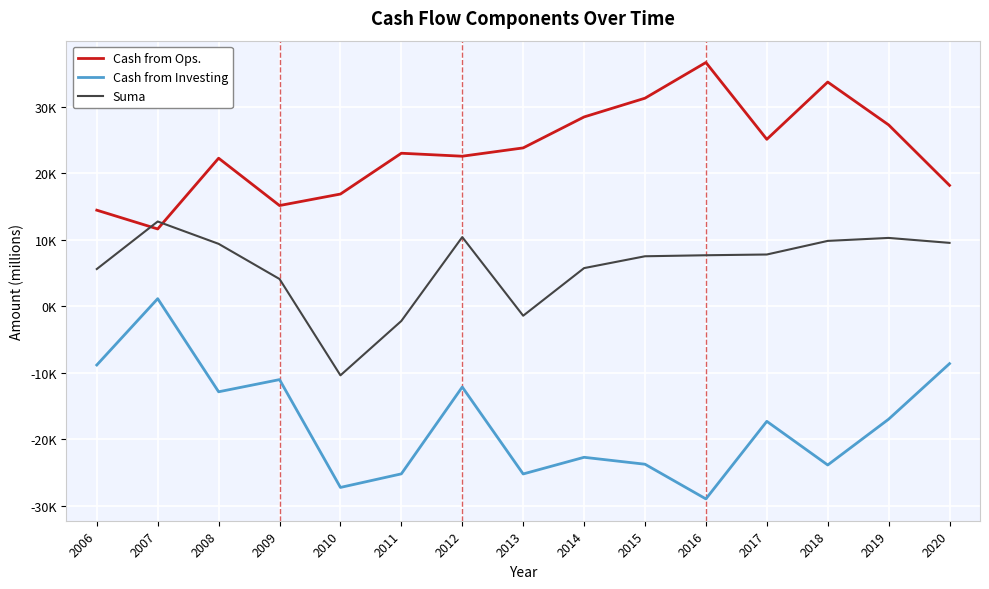

Does the chart have visible grid lines?

Yes